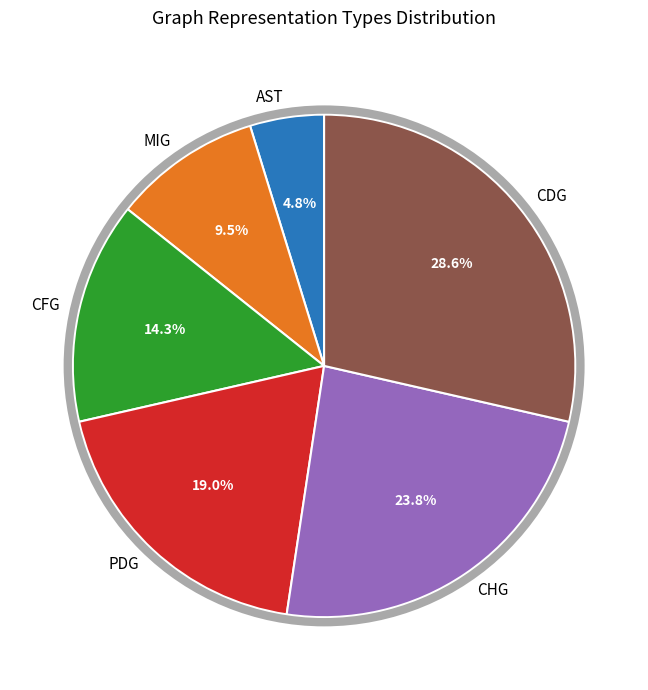

Is there a majority slice in this chart?

No